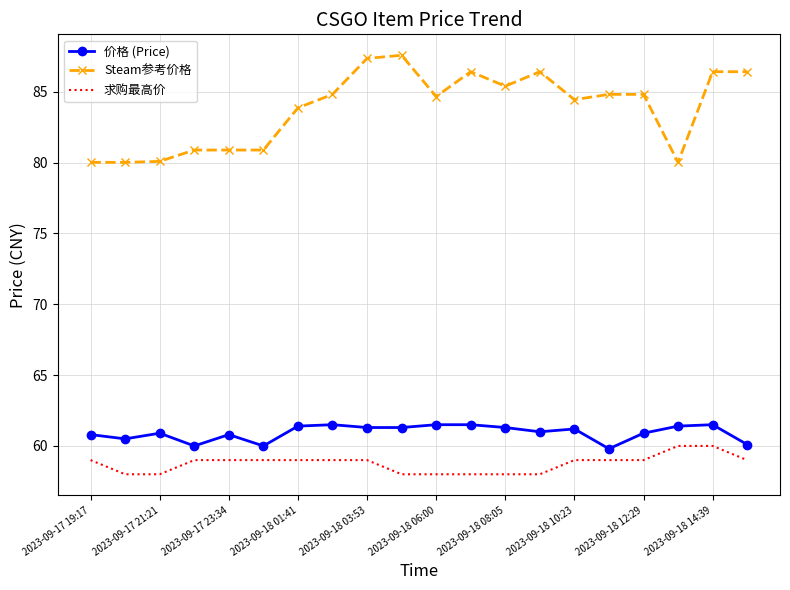

True or false: 求购最高价 and Steam参考价格 intersect in this chart.

False